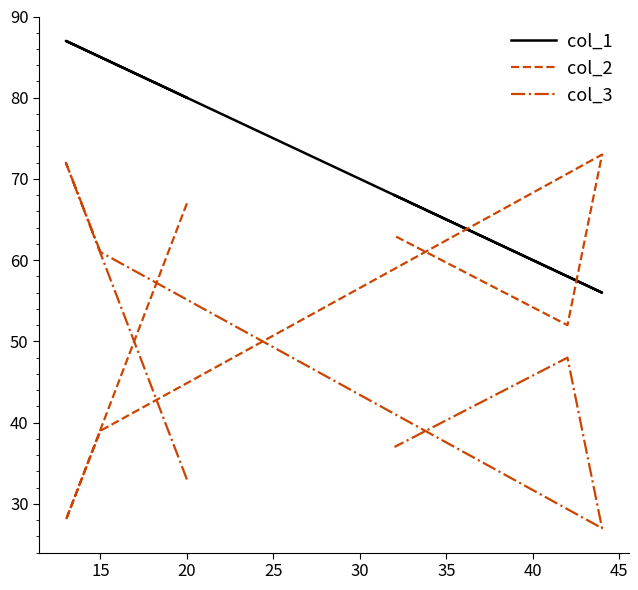

True or false: col_1 has more than 2 interior local peaks.

False